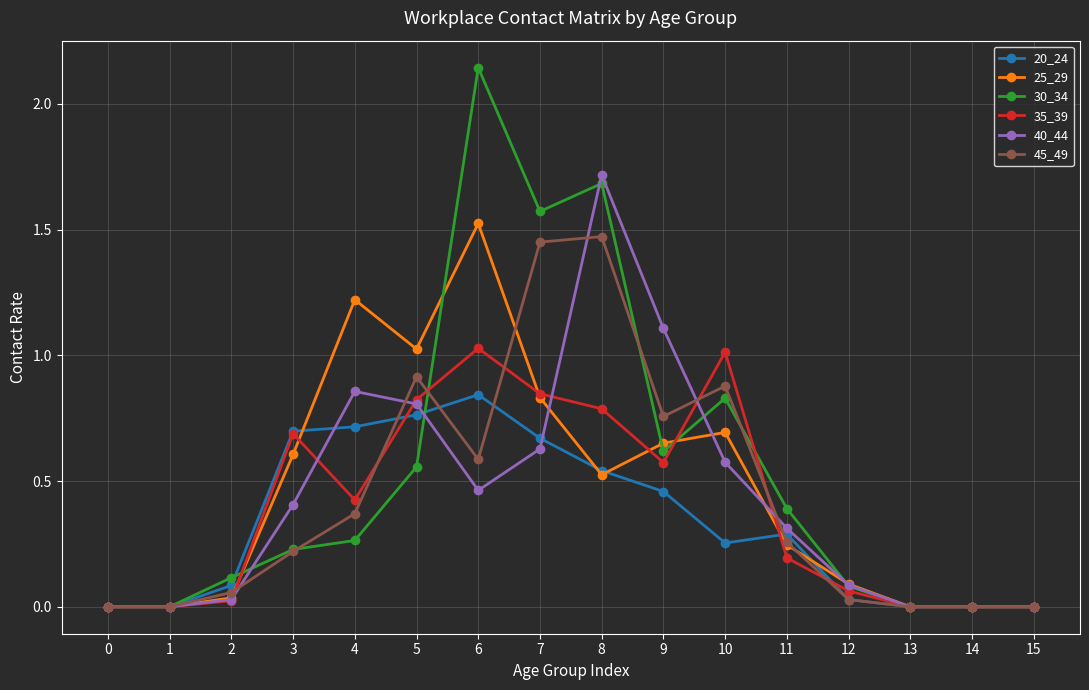

True or false: 30_34 and 45_49 cross at least once.

True